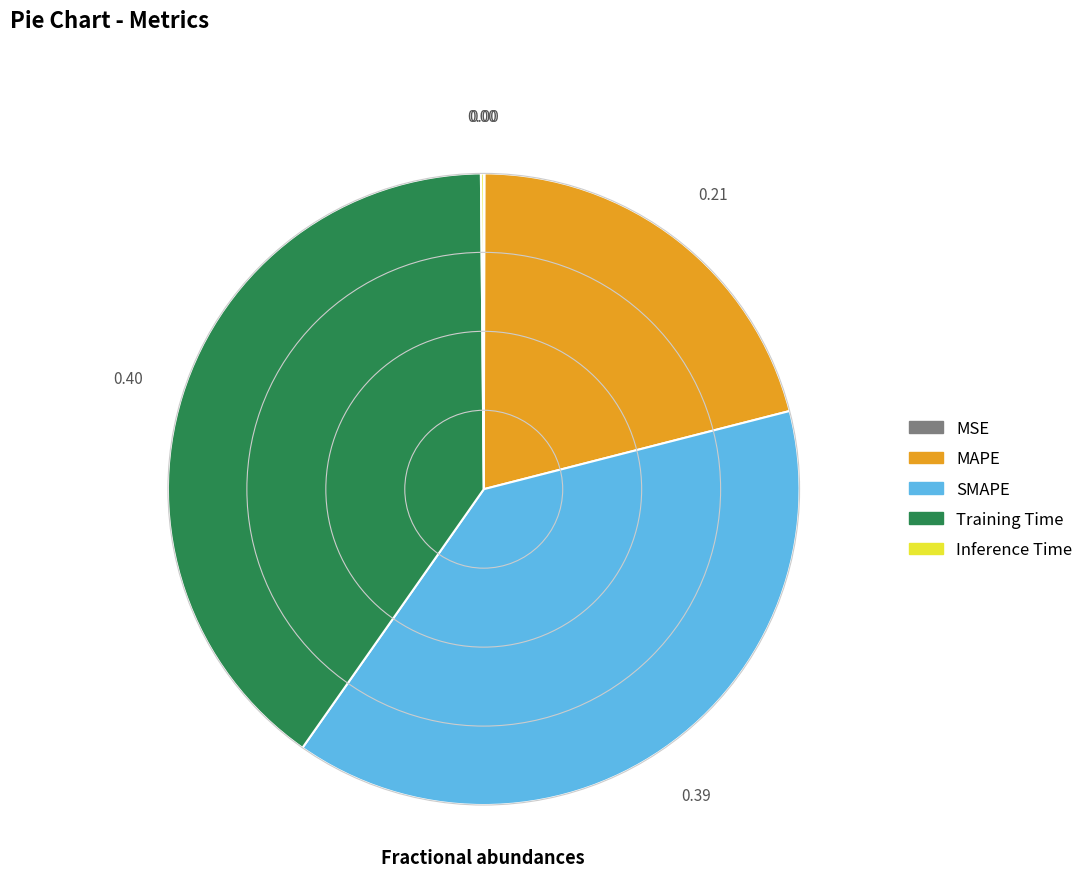

Is the sum of SMAPE and MAPE greater than half?

Yes